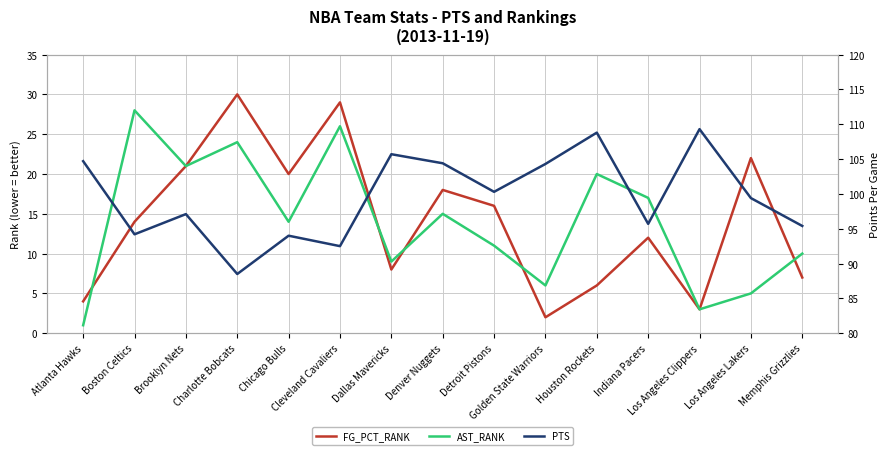

Reading right to left, list all the values displayed in this chart.

FG_PCT_RANK: Memphis Grizzlies=7.0	Los Angeles Lakers=22.0	Los Angeles Clippers=3.0	Indiana Pacers=12.0	Houston Rockets=6.0	Golden State Warriors=2.0	Detroit Pistons=16.0	Denver Nuggets=18.0	Dallas Mavericks=8.0	Cleveland Cavaliers=29.0	Chicago Bulls=20.0	Charlotte Bobcats=30.0	Brooklyn Nets=21.0	Boston Celtics=14.0	Atlanta Hawks=4.0
AST_RANK: Memphis Grizzlies=10.0	Los Angeles Lakers=5.0	Los Angeles Clippers=3.0	Indiana Pacers=17.0	Houston Rockets=20.0	Golden State Warriors=6.0	Detroit Pistons=11.0	Denver Nuggets=15.0	Dallas Mavericks=9.0	Cleveland Cavaliers=26.0	Chicago Bulls=14.0	Charlotte Bobcats=24.0	Brooklyn Nets=21.0	Boston Celtics=28.0	Atlanta Hawks=1.0
PTS: Memphis Grizzlies=95.4	Los Angeles Lakers=99.4	Los Angeles Clippers=109.3	Indiana Pacers=95.7	Houston Rockets=108.8	Golden State Warriors=104.3	Detroit Pistons=100.3	Denver Nuggets=104.4	Dallas Mavericks=105.7	Cleveland Cavaliers=92.5	Chicago Bulls=94.0	Charlotte Bobcats=88.5	Brooklyn Nets=97.1	Boston Celtics=94.2	Atlanta Hawks=104.7